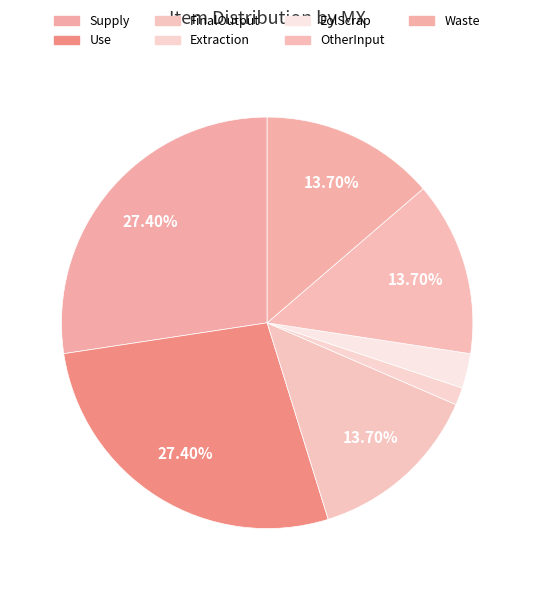

Which category has the biggest portion of the pie?

Supply